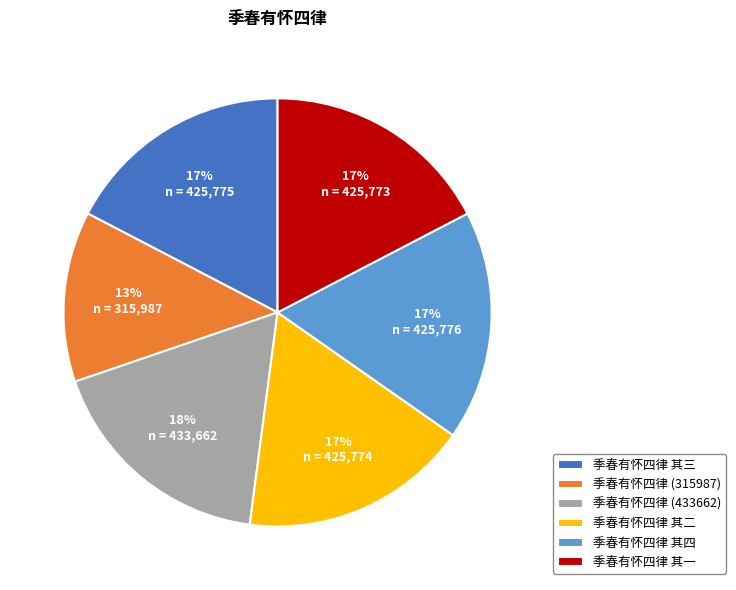

To the nearest percent, what percentage of the pie is 季春有怀四律 其三?

17%